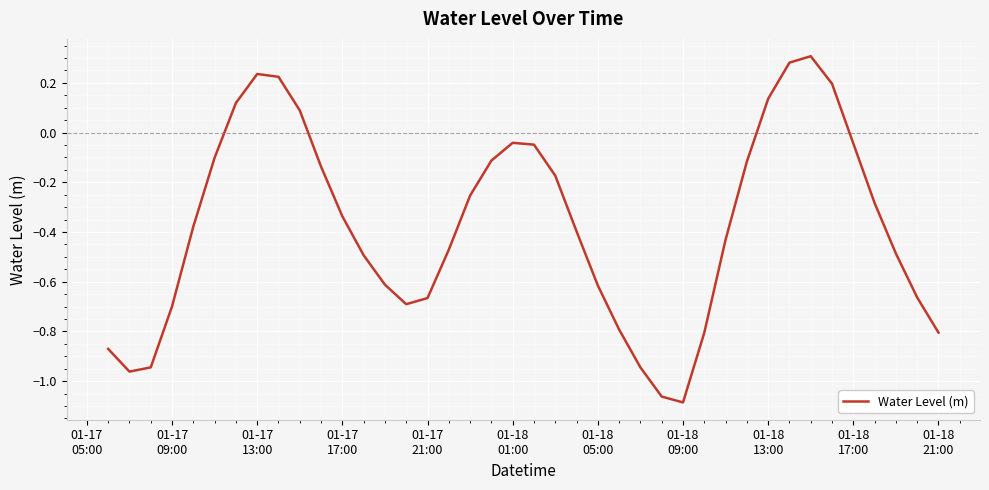

What is the difference between the maximum and minimum values?

1.4